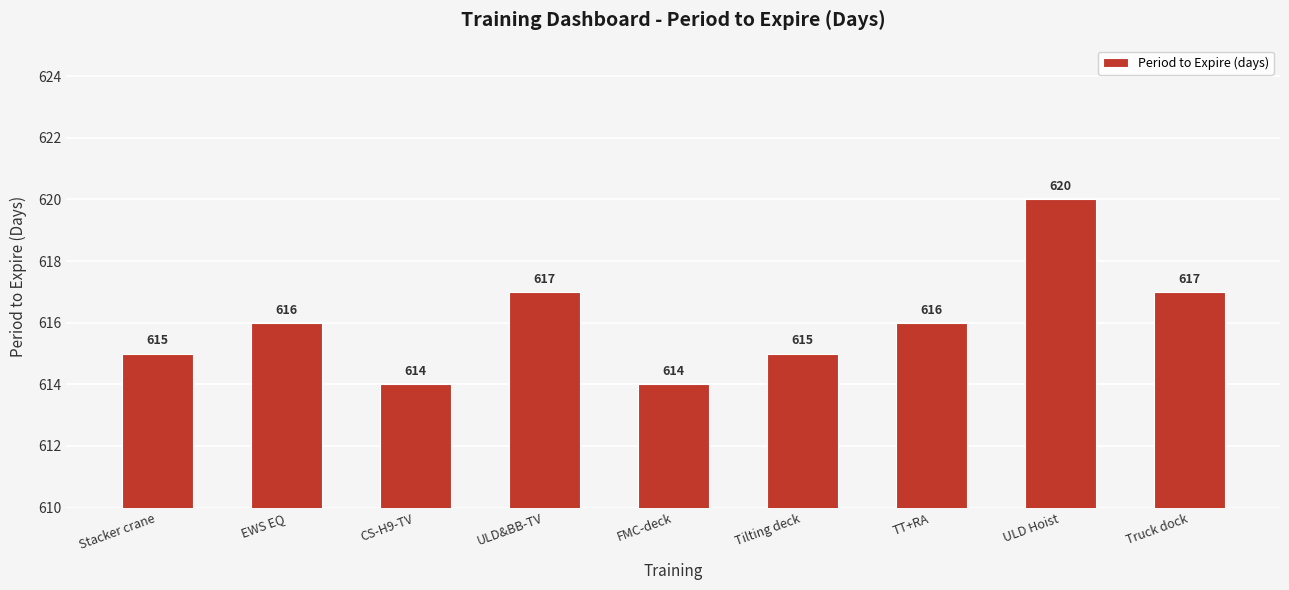

How many data points are less than 616?

4